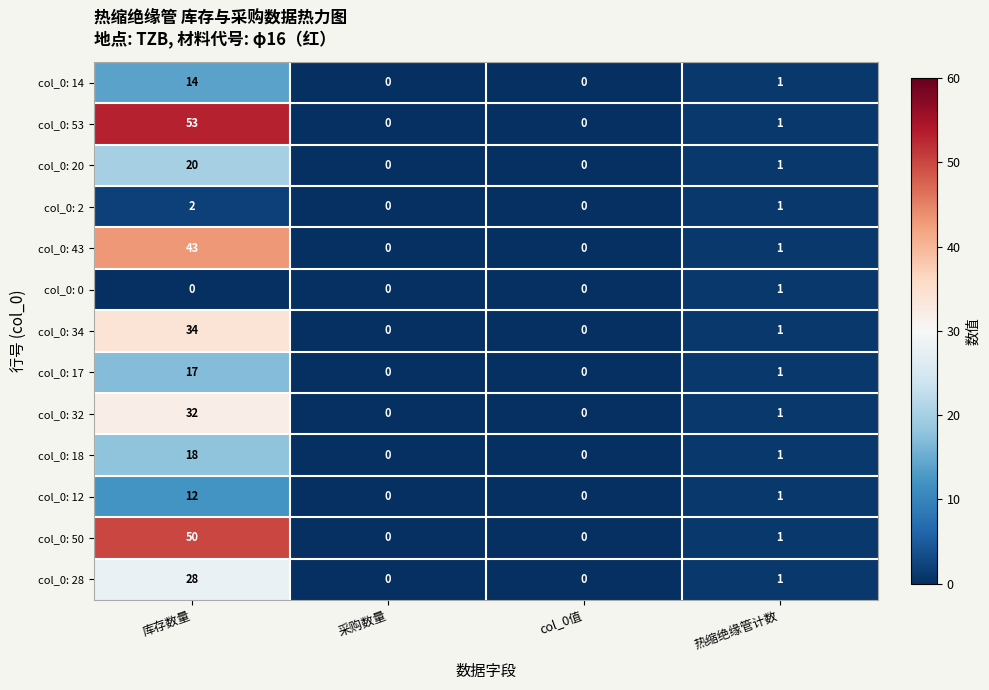

Which series has the widest spread of values?

col_0: 53